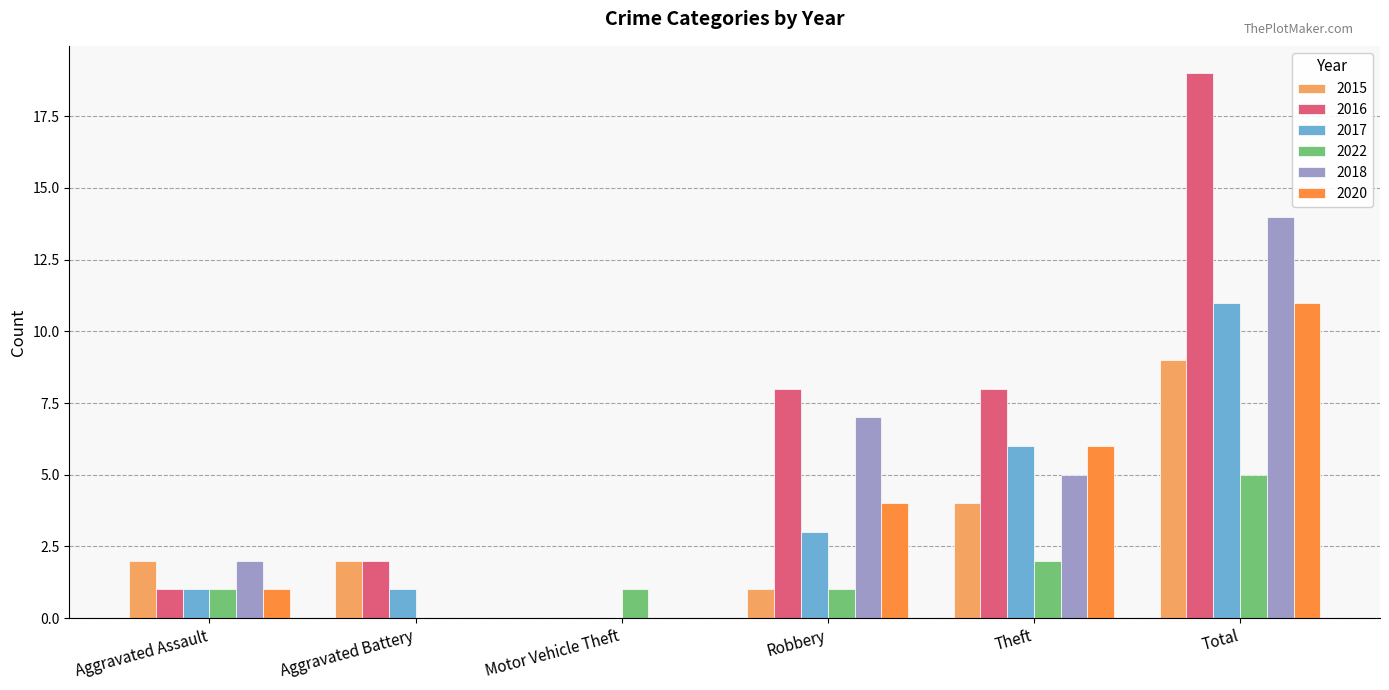

What is the difference between the 2015 values at Motor Vehicle Theft and Theft?

4